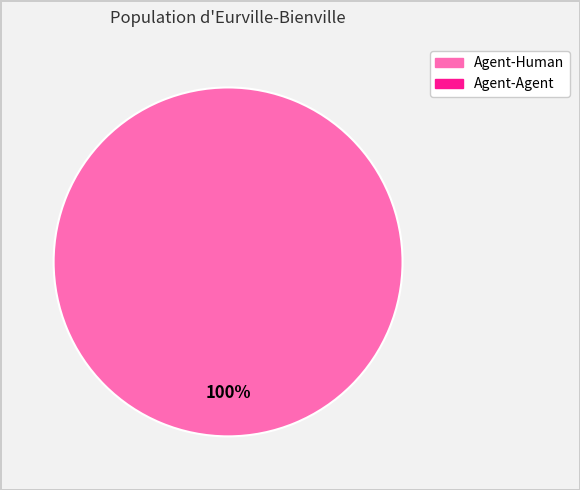

Does any single category account for the majority?

Yes